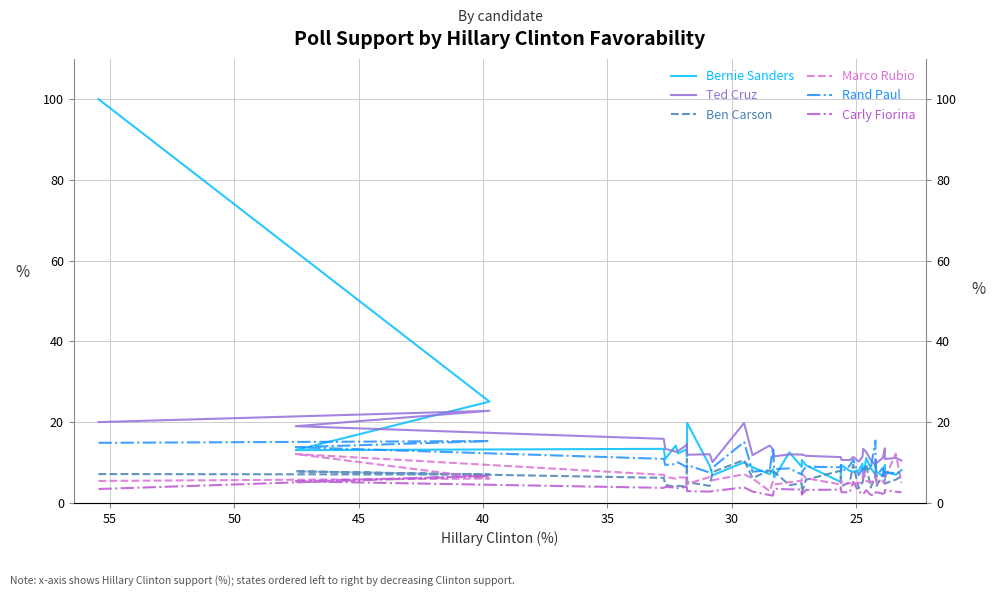

What are all the series names shown in the legend?

Bernie Sanders, Ted Cruz, Ben Carson, Marco Rubio, Rand Paul, Carly Fiorina